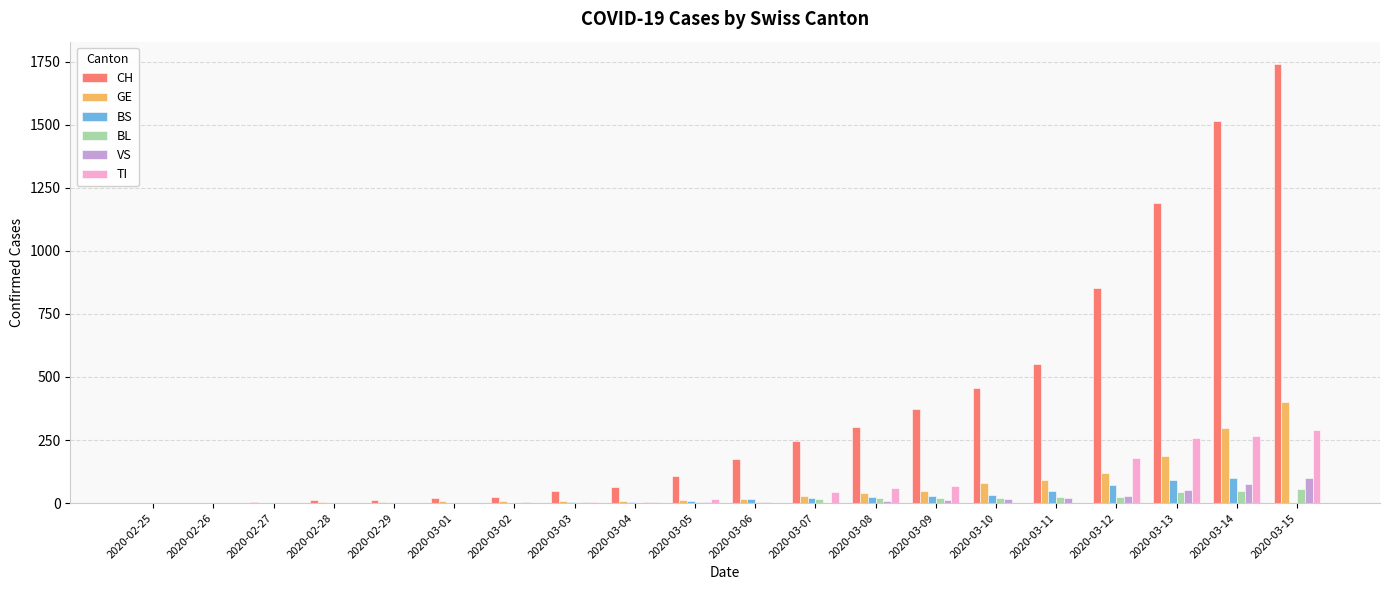

Which series changed the most between 2020-02-27 and 2020-03-12?

CH